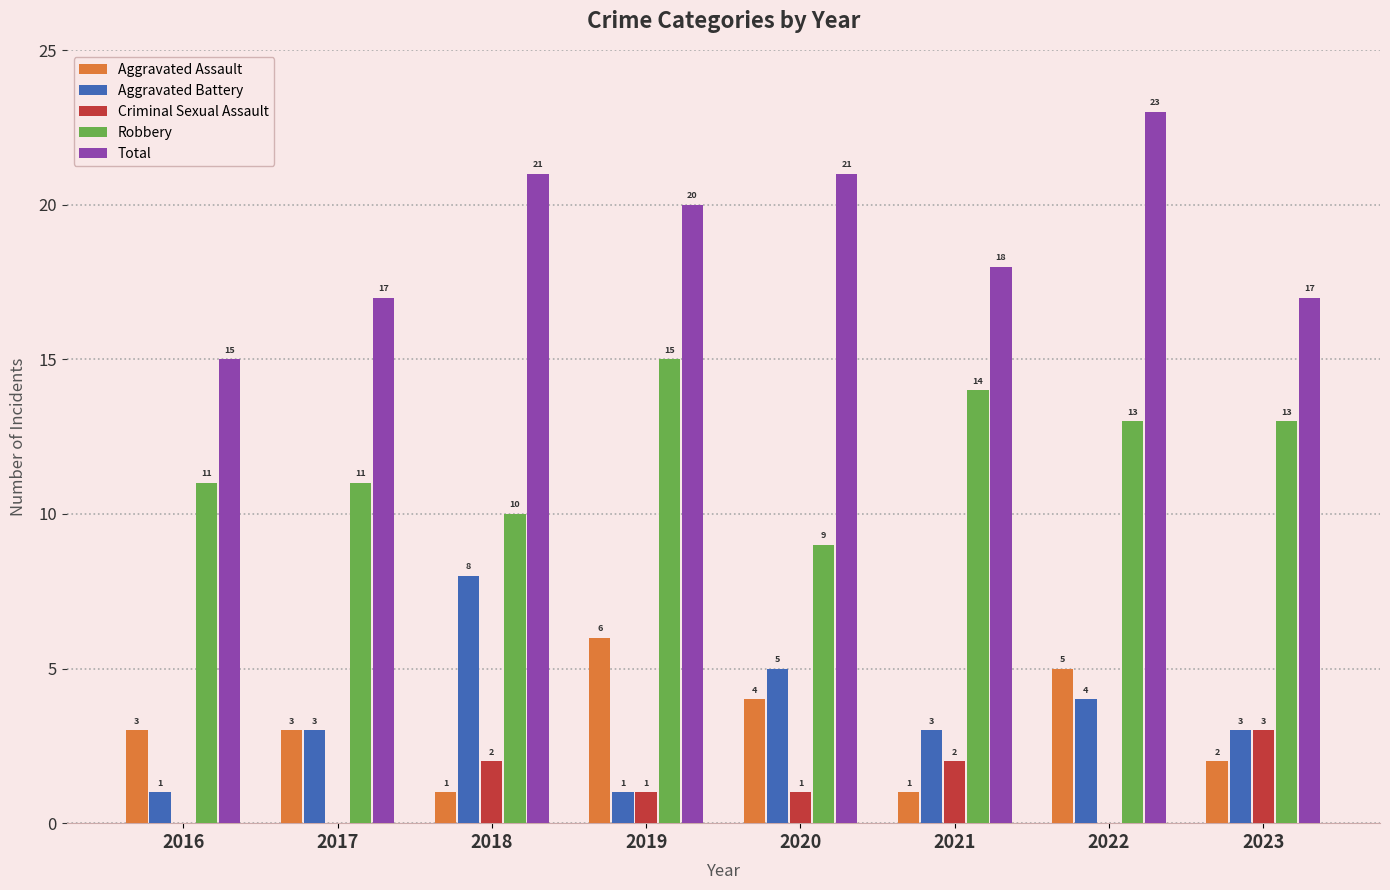

True or false: Aggravated Assault has a value of 1 at 2023.

False